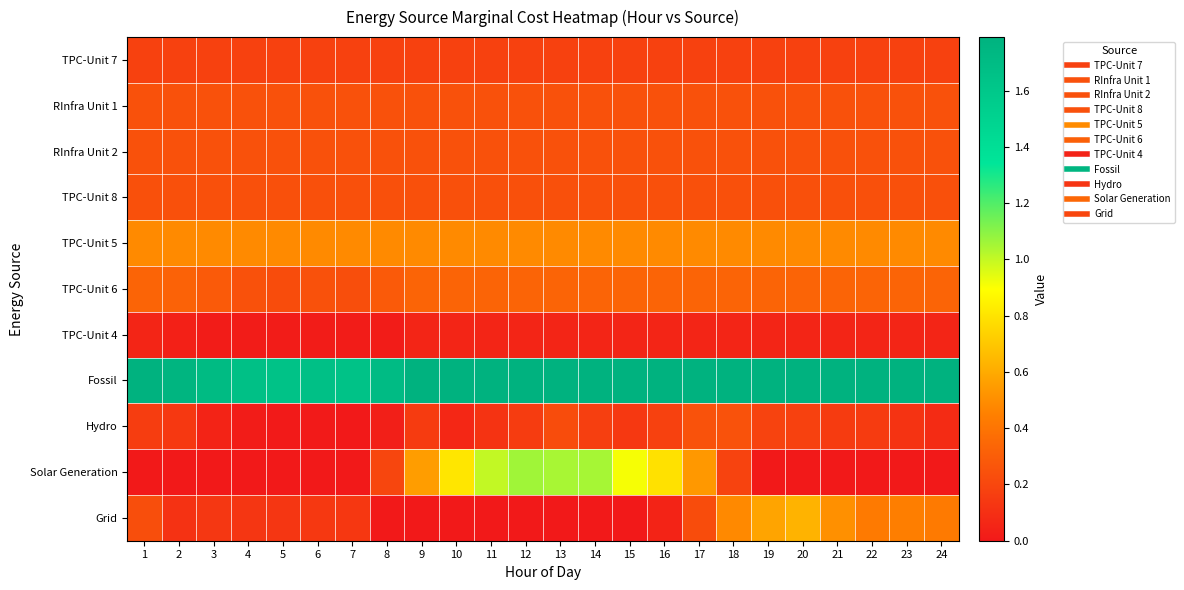

Which series changed the most between 7 and 18?

Grid